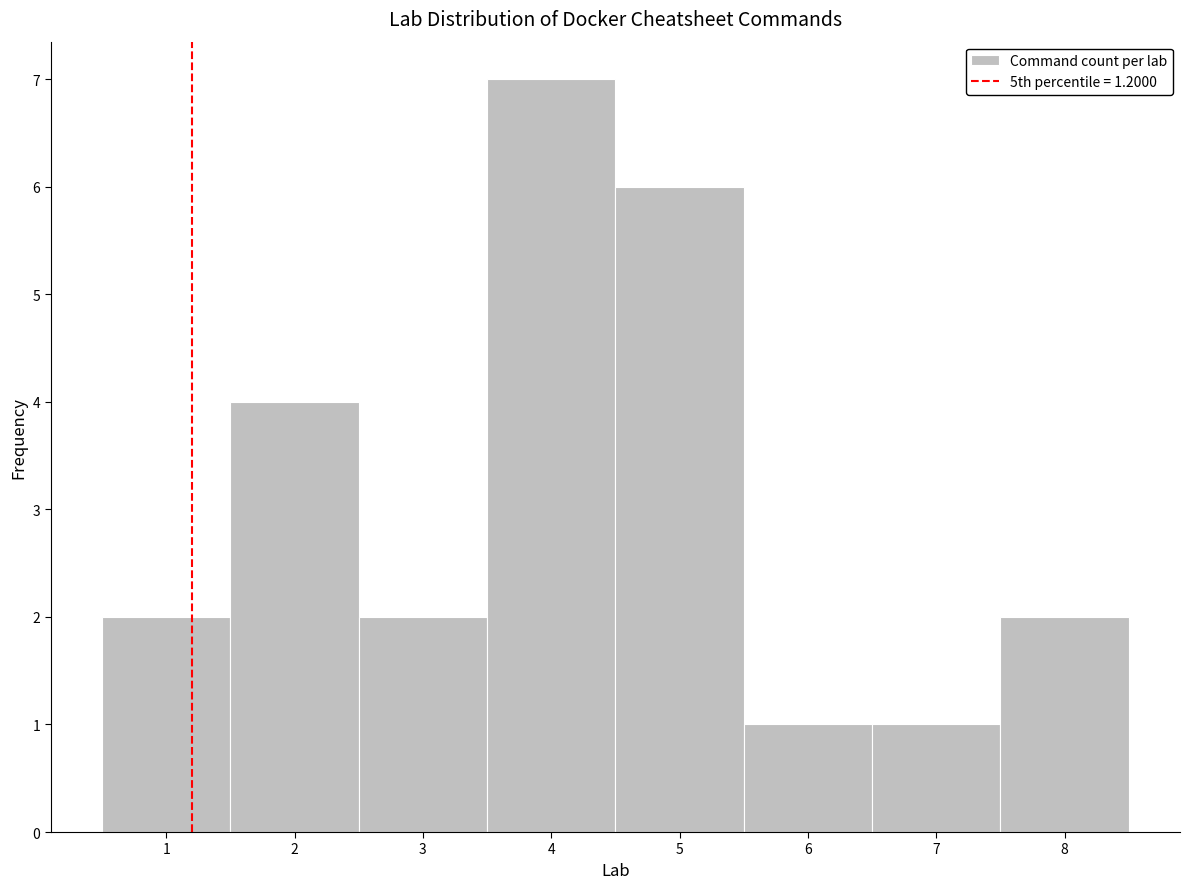

Reading left to right, list every bar in this chart as the range it spans on the x-axis followed by its height. The values are not printed on the chart, so give them approximately, as read against the axis.

0.5 to 1.5: 2
1.5 to 2.5: 4
2.5 to 3.5: 2
3.5 to 4.5: 7
4.5 to 5.5: 6
5.5 to 6.5: 1
6.5 to 7.5: 1
7.5 to 8.5: 2